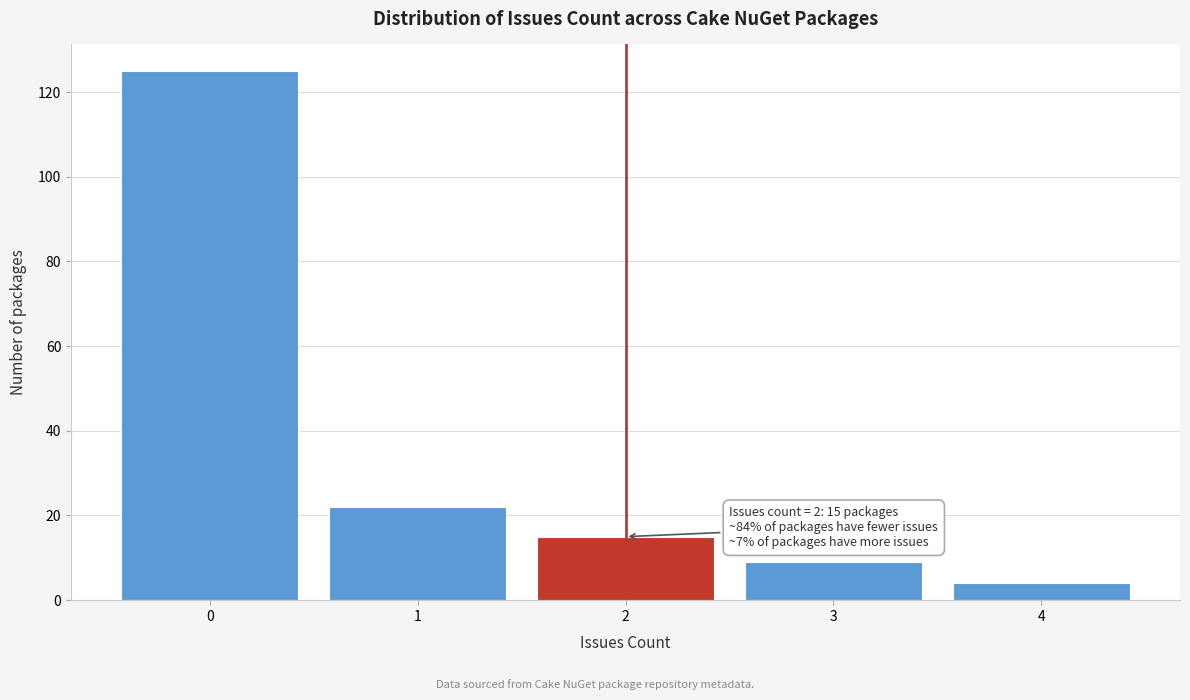

Over which range of the x-axis is the bar tallest?

-0.5 to 0.5